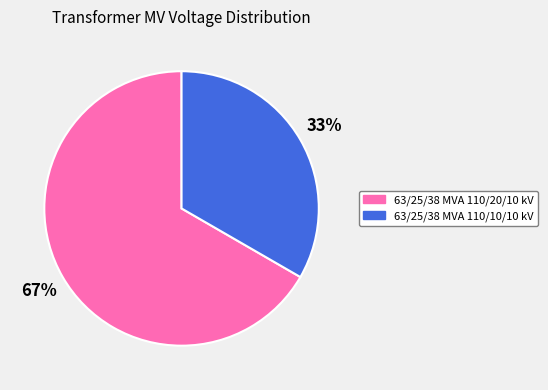

Count the number of slices in the pie.

2